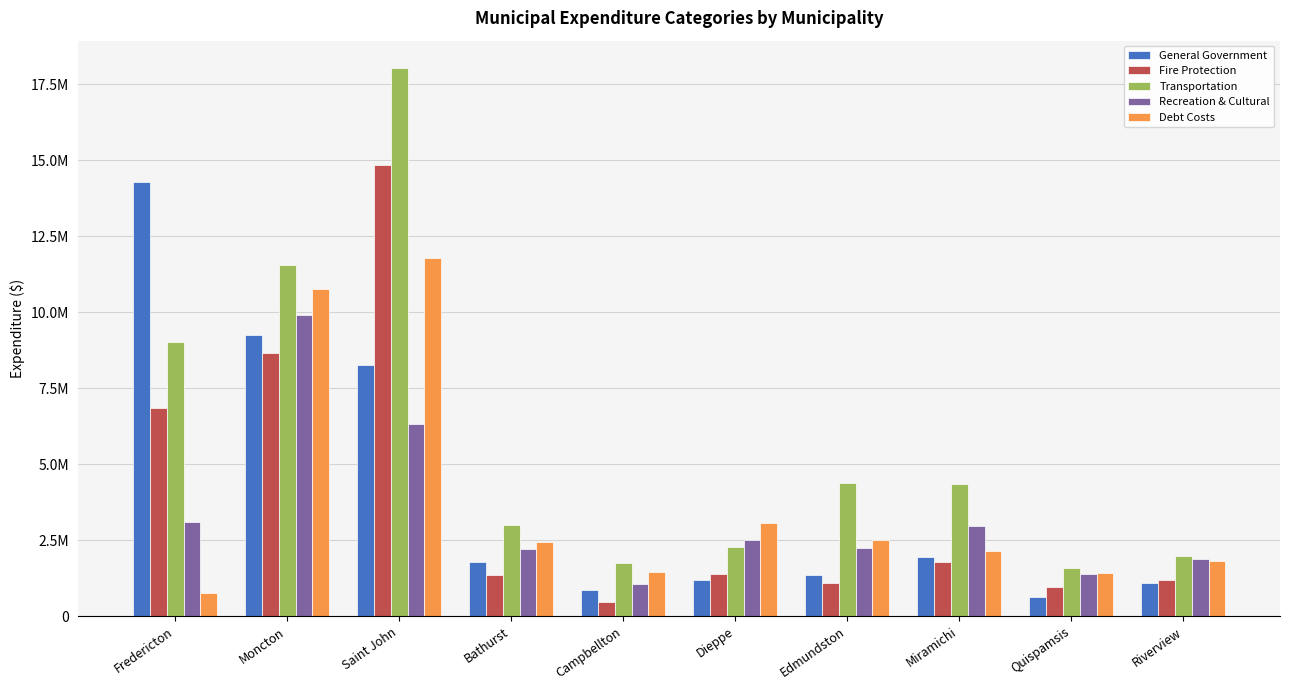

Is it true that Fire Protection equals 8666290 at Moncton?

True